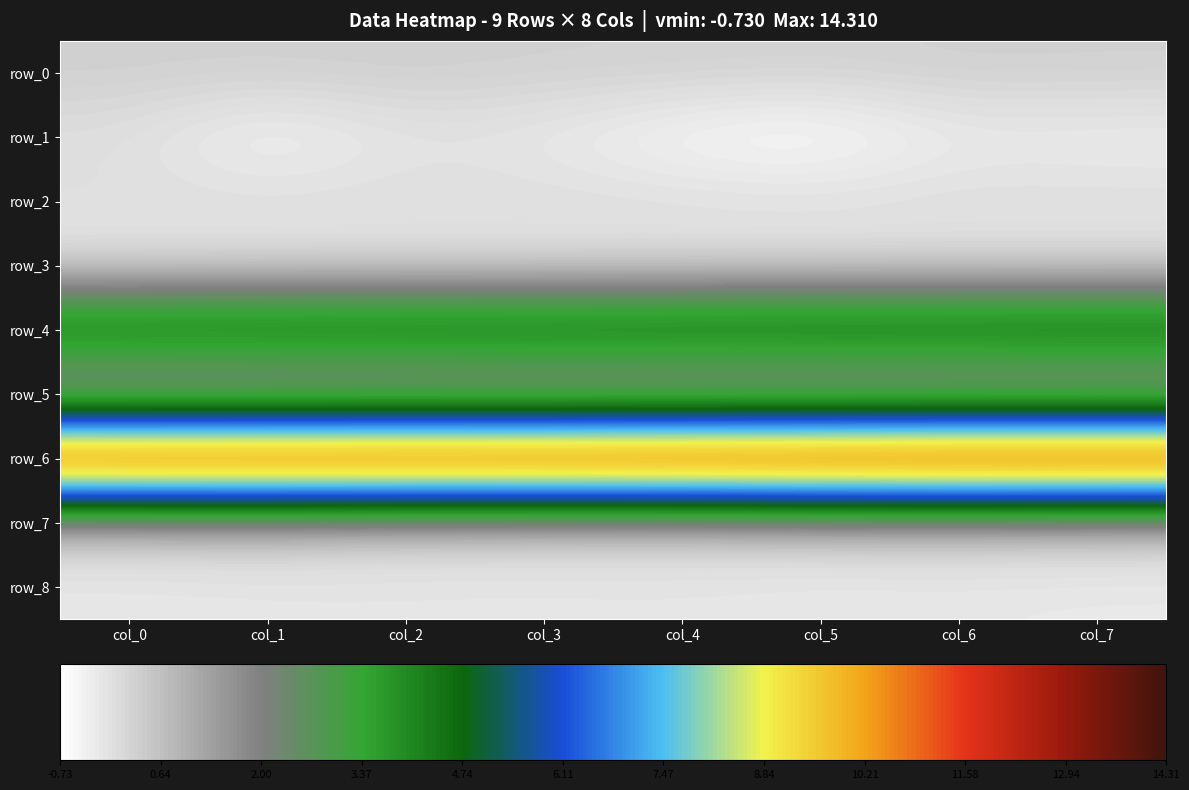

At which category is the sum across all series the highest?

col_6